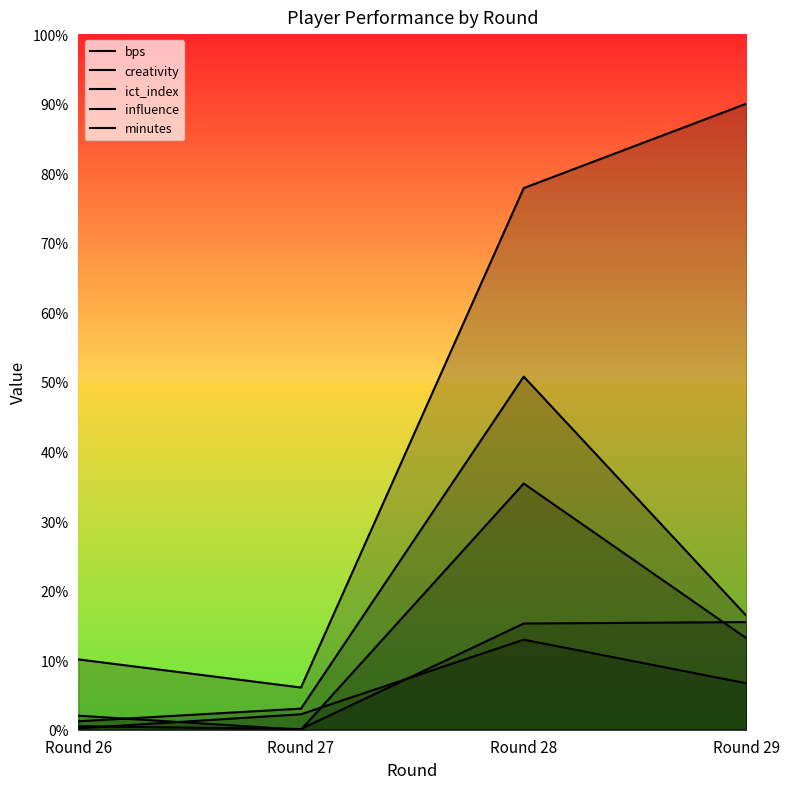

Where is the first local maximum for influence?

Round 28